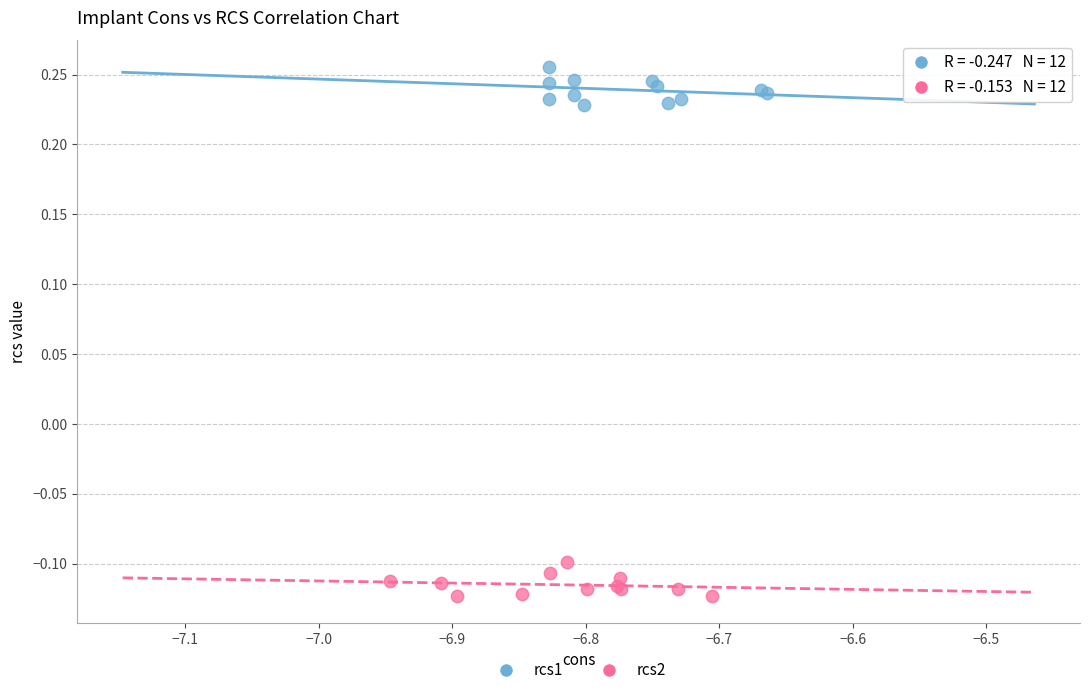

Which series contains the highest Y value?

rcs1